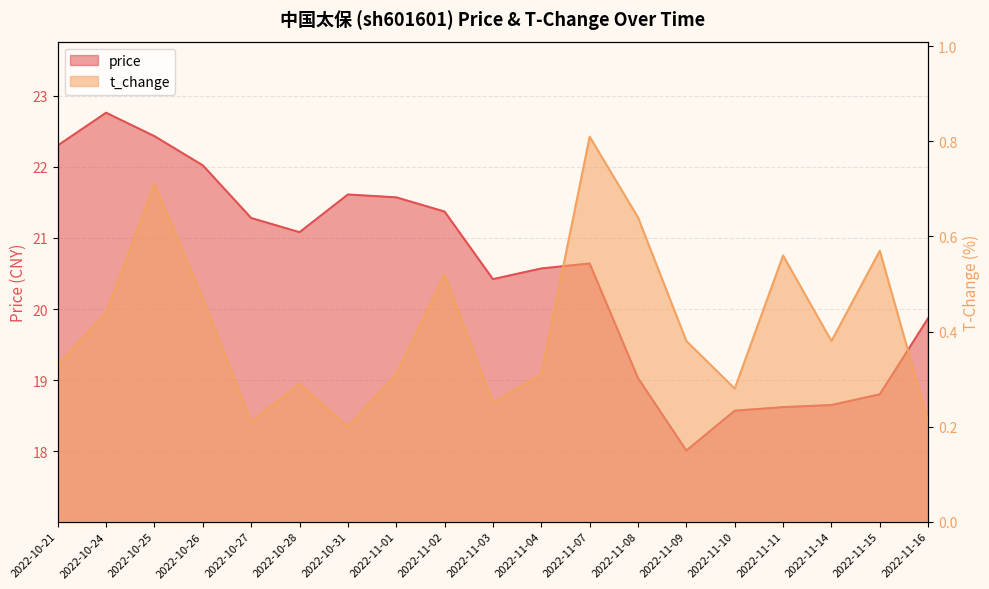

Rank the series by their average value, from lowest to highest.

t_change, price